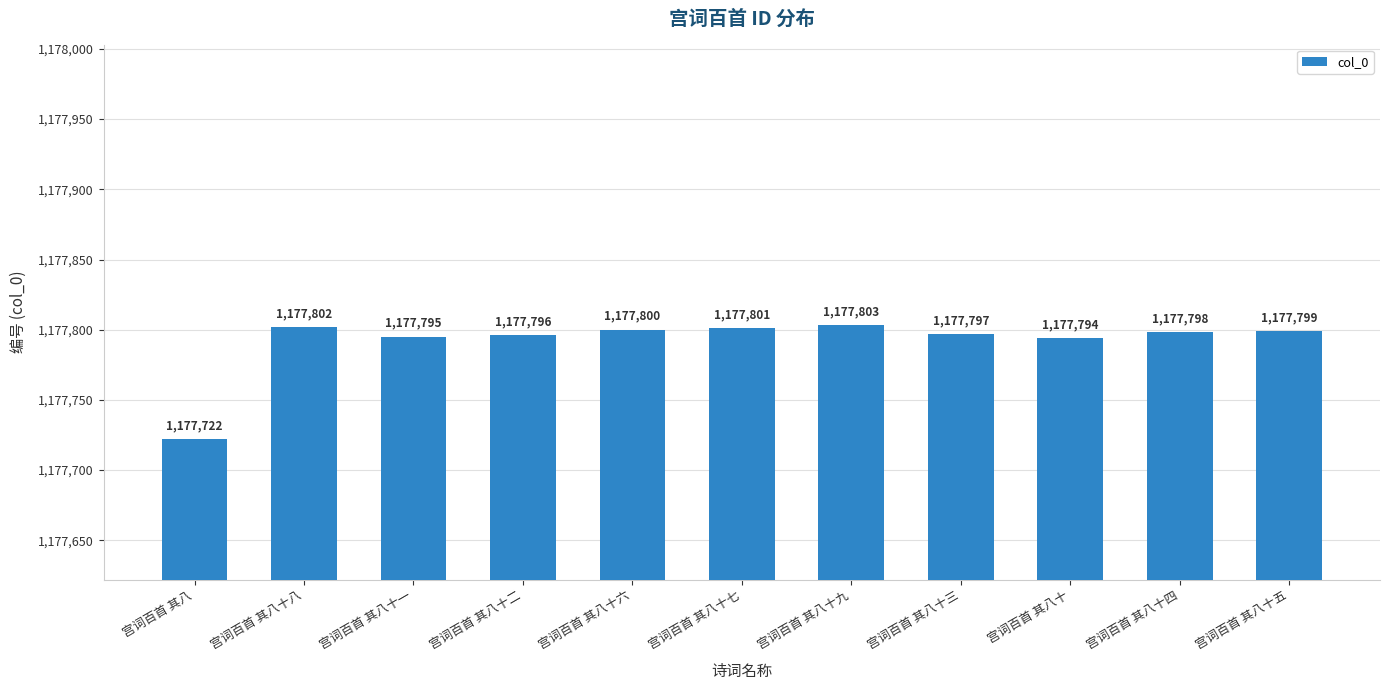

True or false: the data shows 1725336 at 宫词百首 其八十六.

False